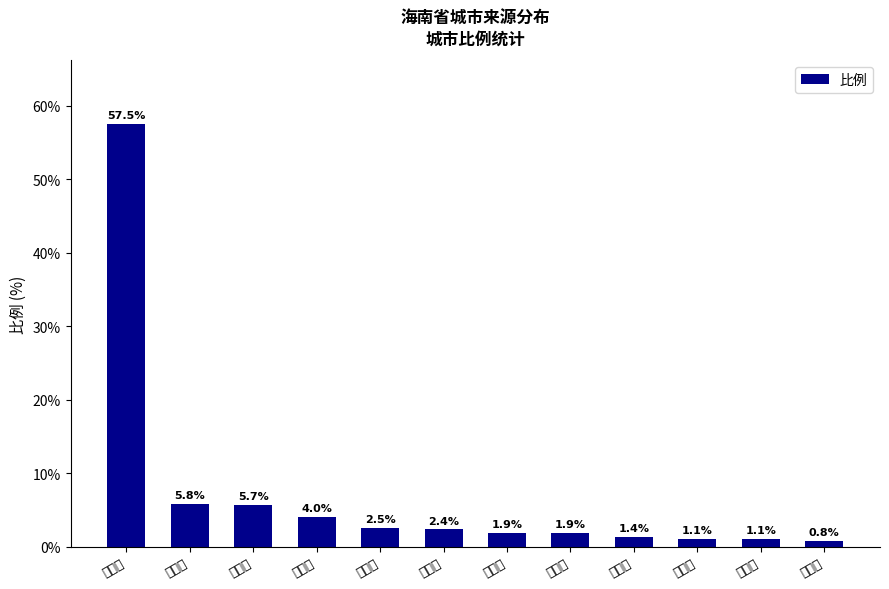

Which label corresponds to the largest value in the chart?

海口市